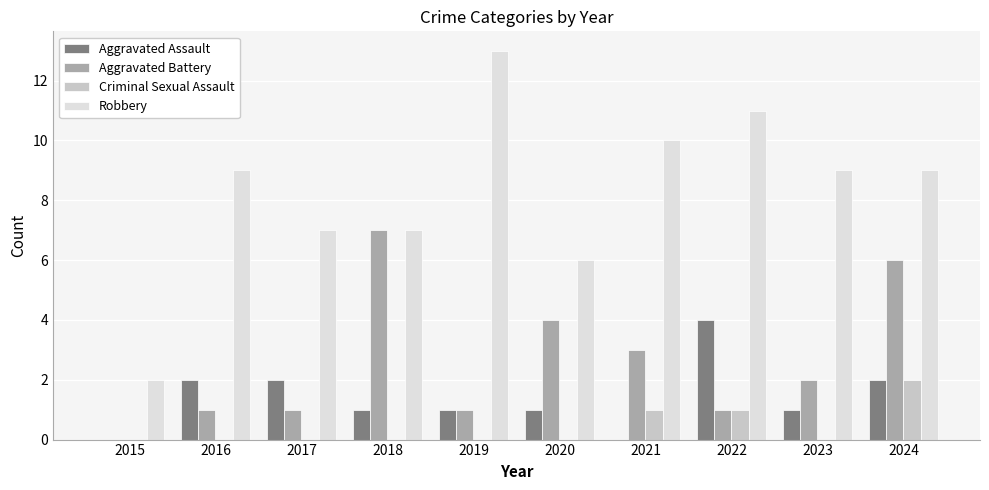

What is the average value of the Aggravated Assault series?

1